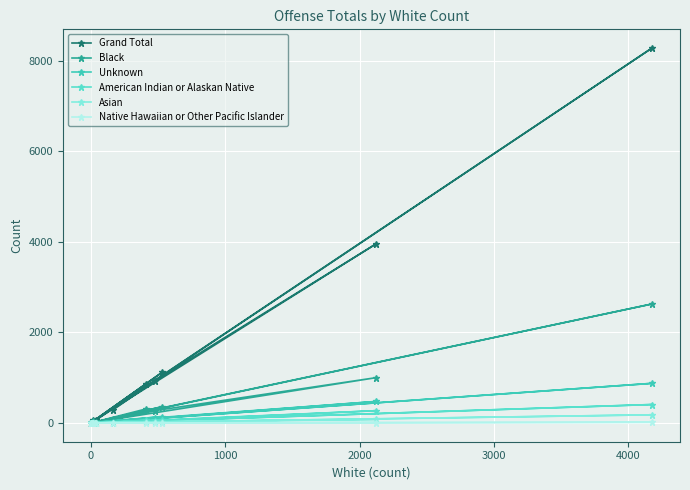

True or false: Unknown has more than 2 interior local peaks.

True